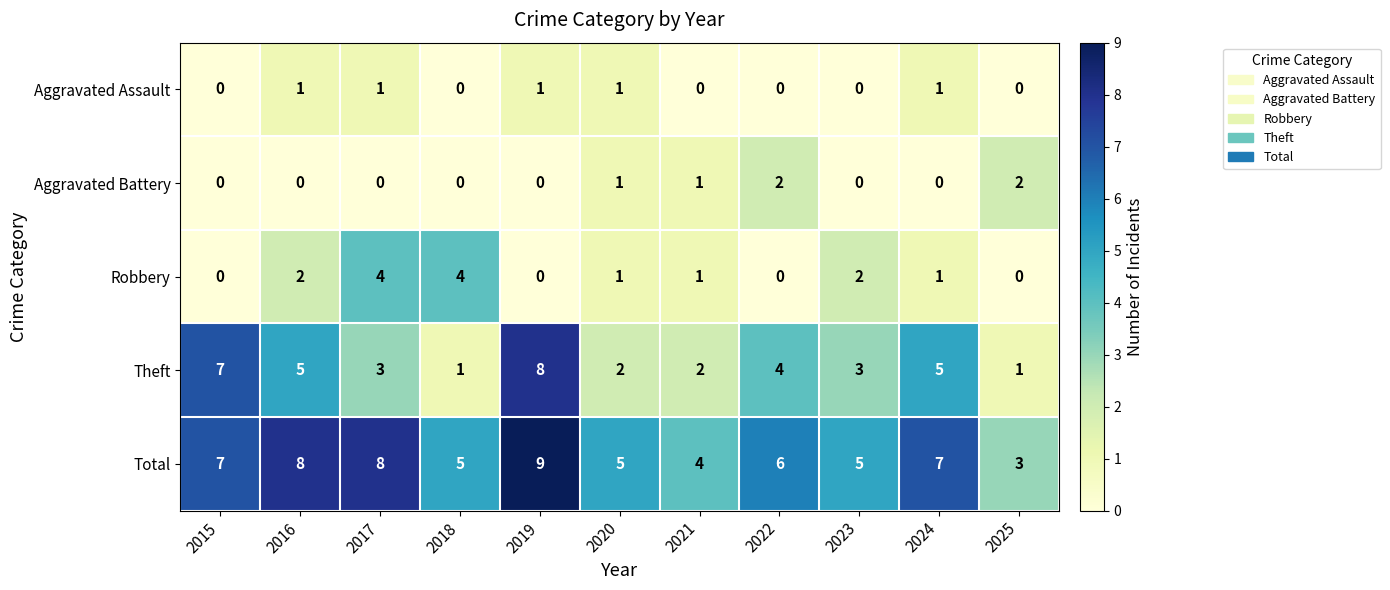

The value of Total at 2024 is 7. True or false?

True